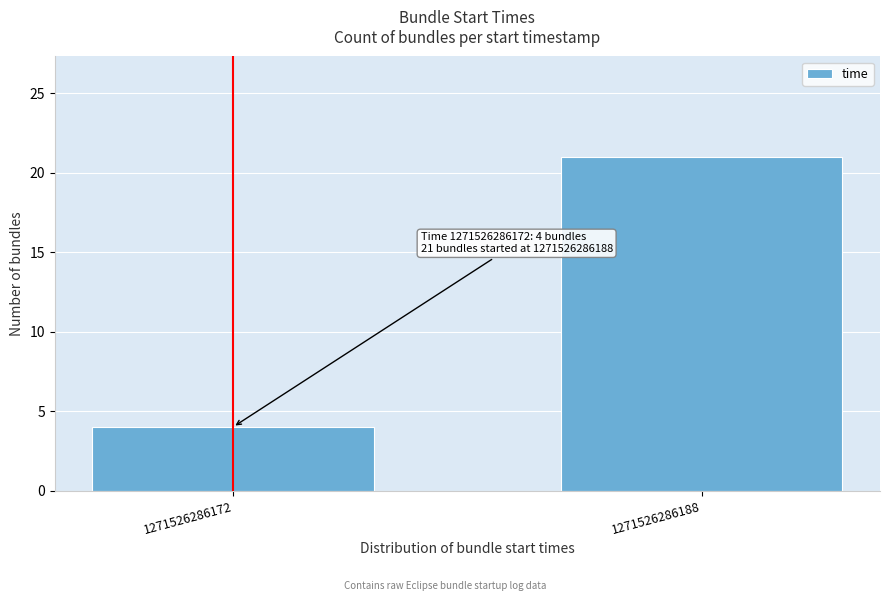

Reading left to right, extract all data points from this chart.

4	21